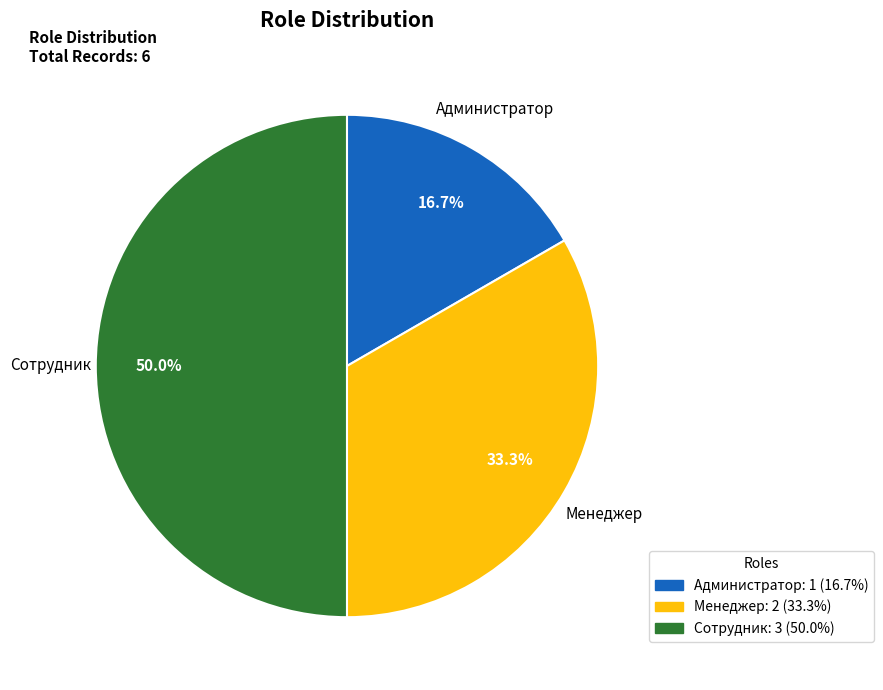

Which category has the biggest portion of the pie?

Сотрудник